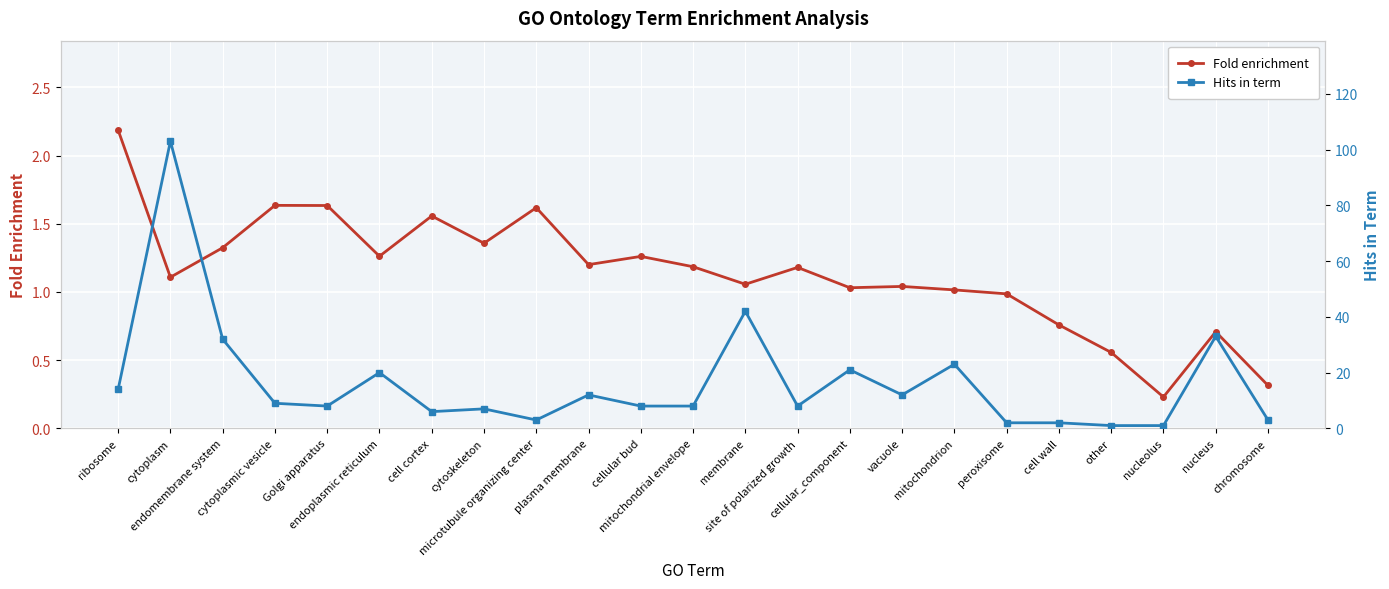

In Fold enrichment, how many points are lower than both neighbors (excluding endpoints)?

7